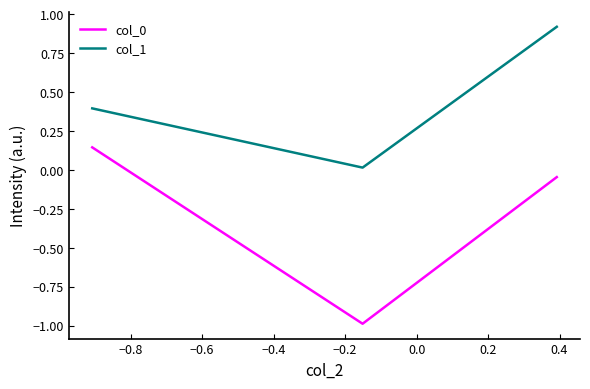

Count the number of categories in the chart.

3